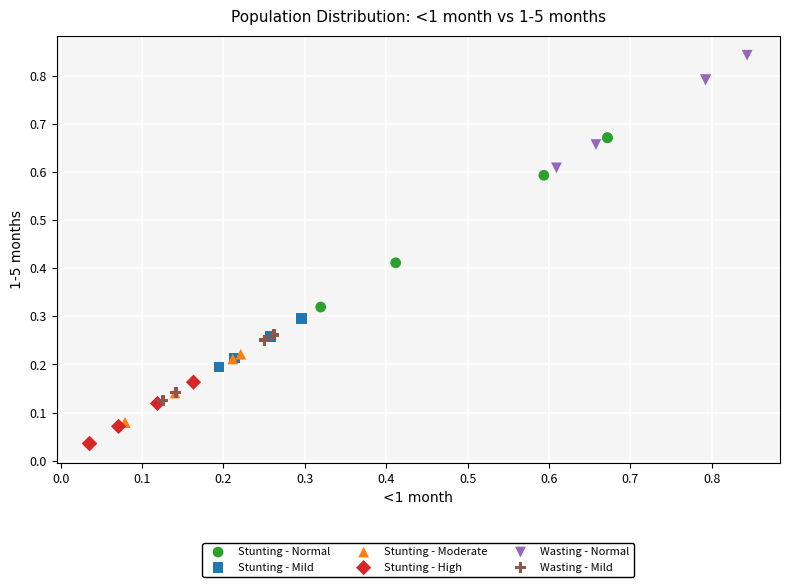

Which series reaches the minimum Y coordinate?

Stunting - High